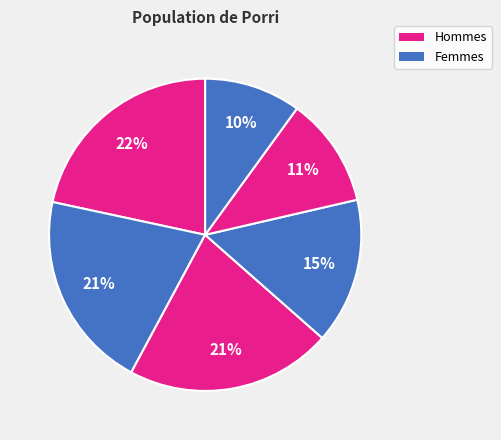

How many segments does this pie chart have?

6